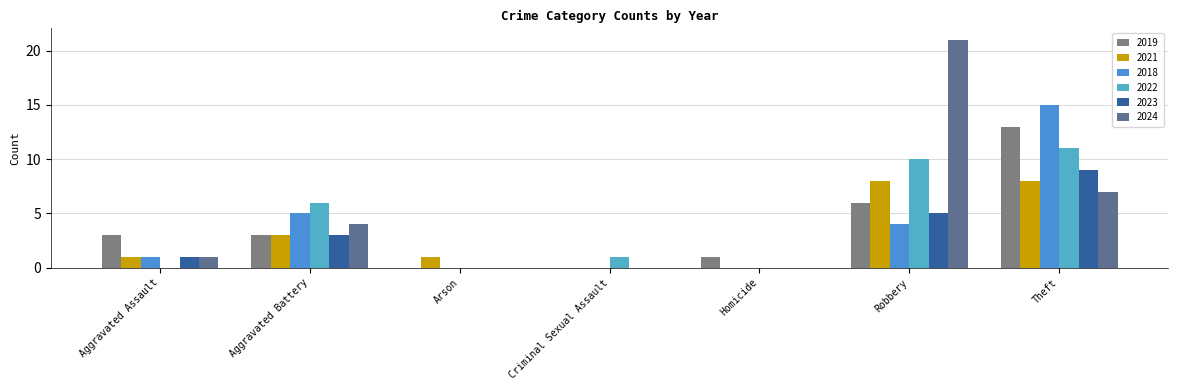

Which series has the widest spread of values?

2024